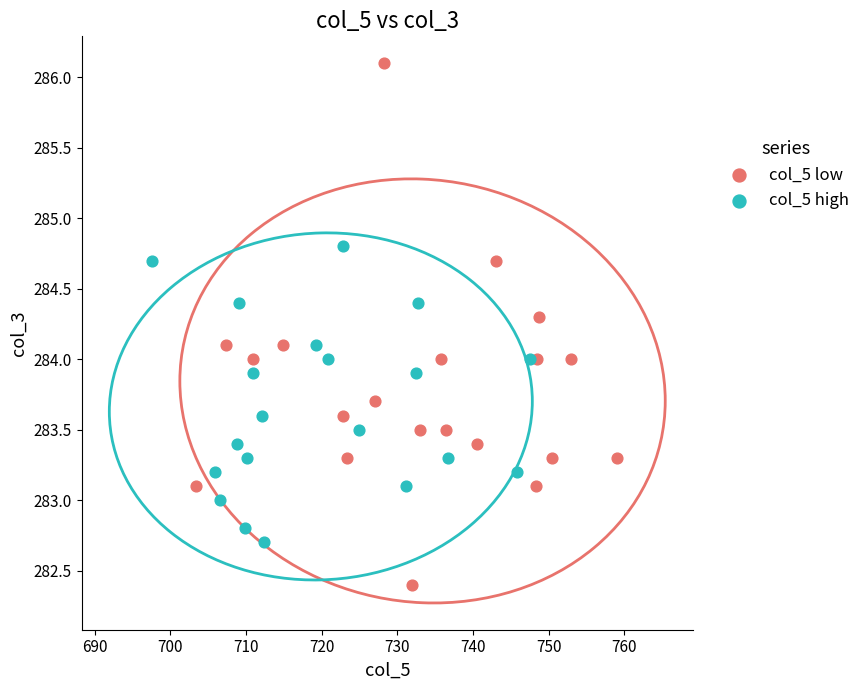

Which series reaches the minimum Y coordinate?

col_5 low